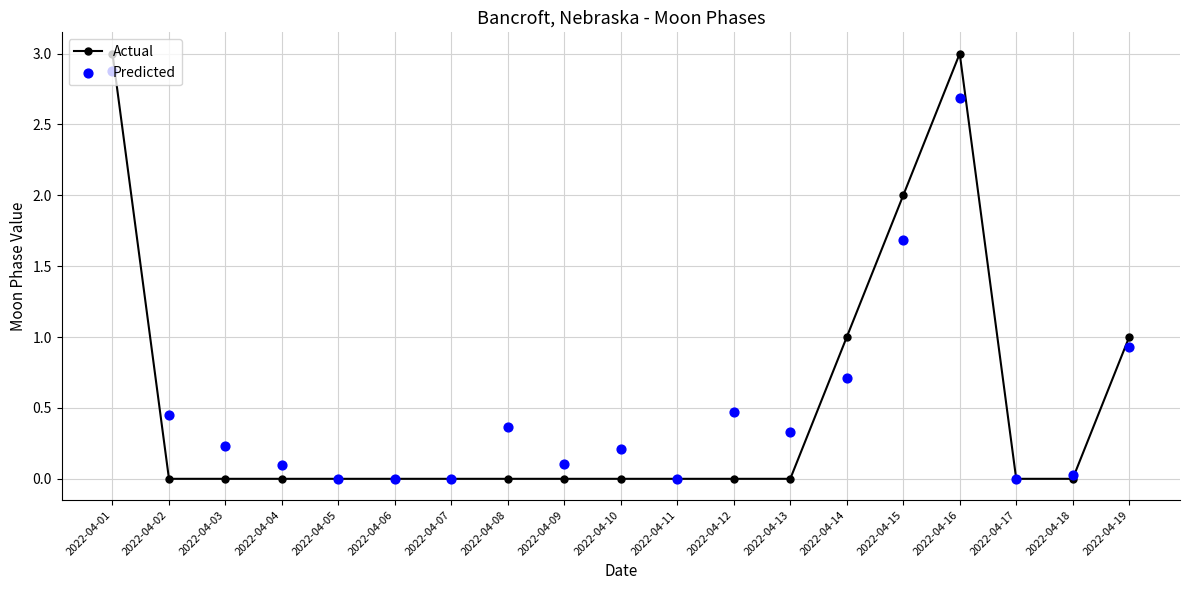

What is the total value across all series at 2022-04-12?

0.5